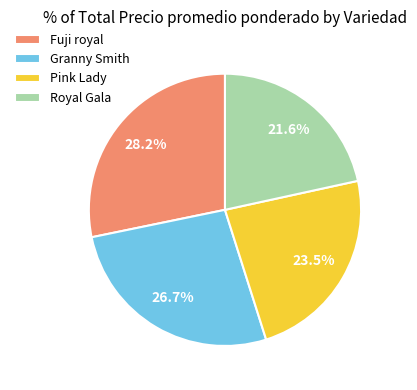

What is the ratio of the value at Fuji royal to the value at Royal Gala?

1.3